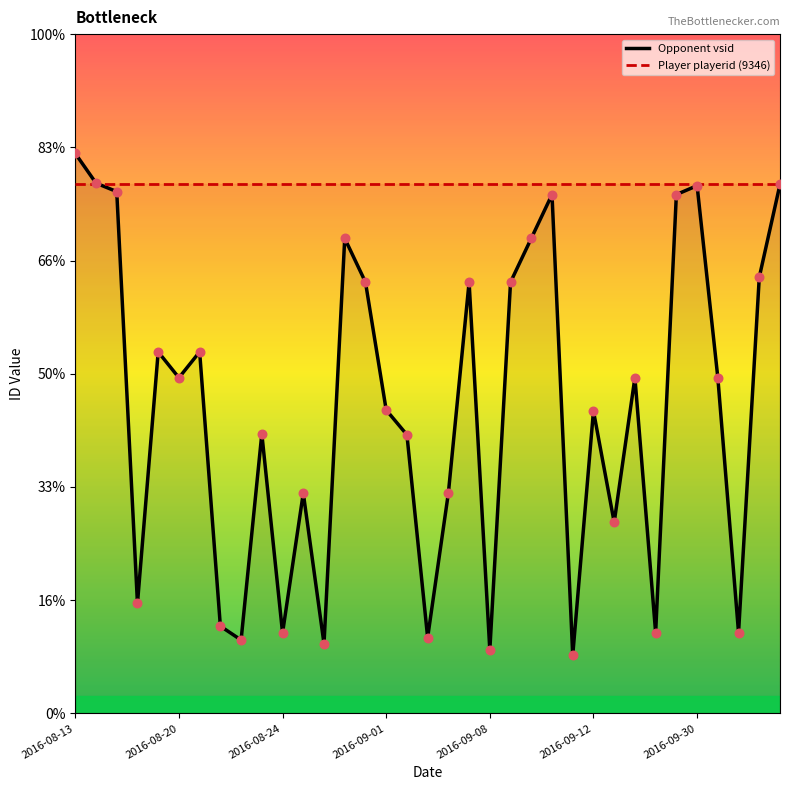

Which series reaches the minimum Y coordinate?

Opponent vsid